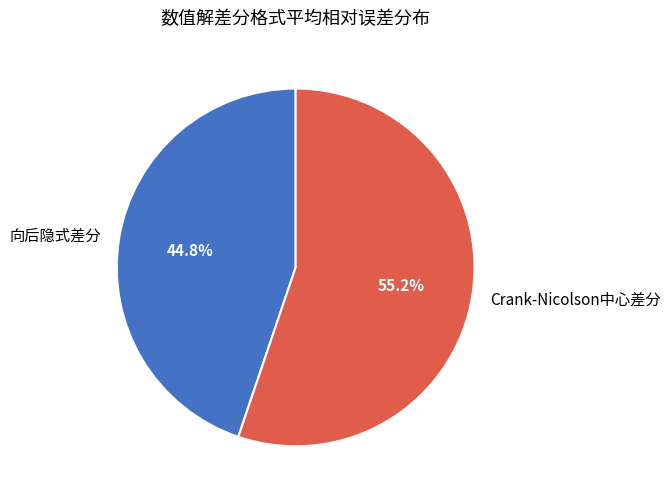

Is it true that Crank-Nicolson中心差分 is 69% of the pie?

False